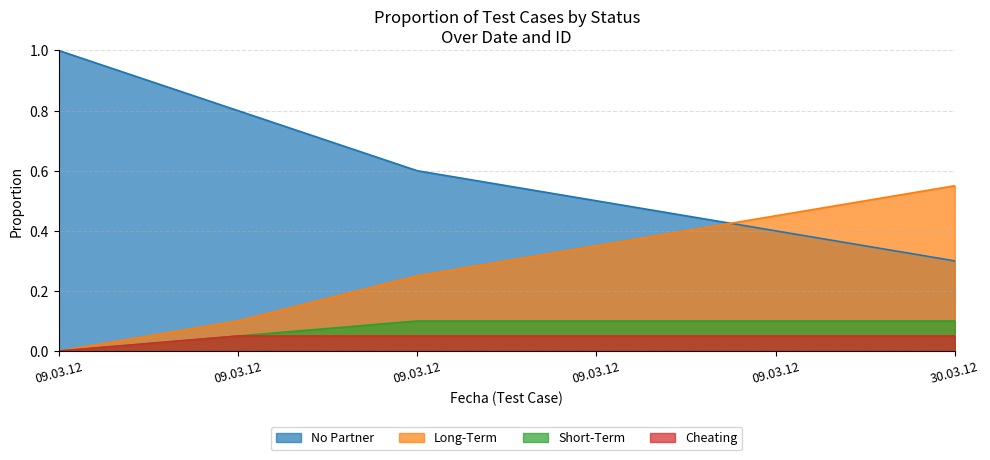

What is the sum of the values at 09.03.12 and 09.03.12?

0.2